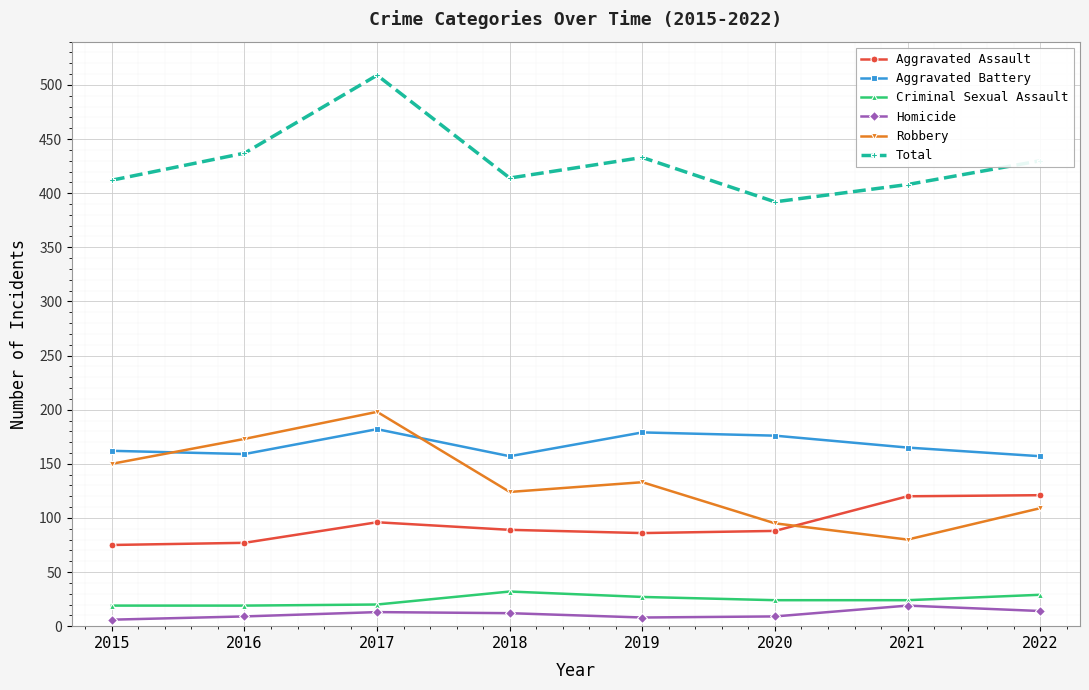

At which category is the sum across all series the highest?

2017